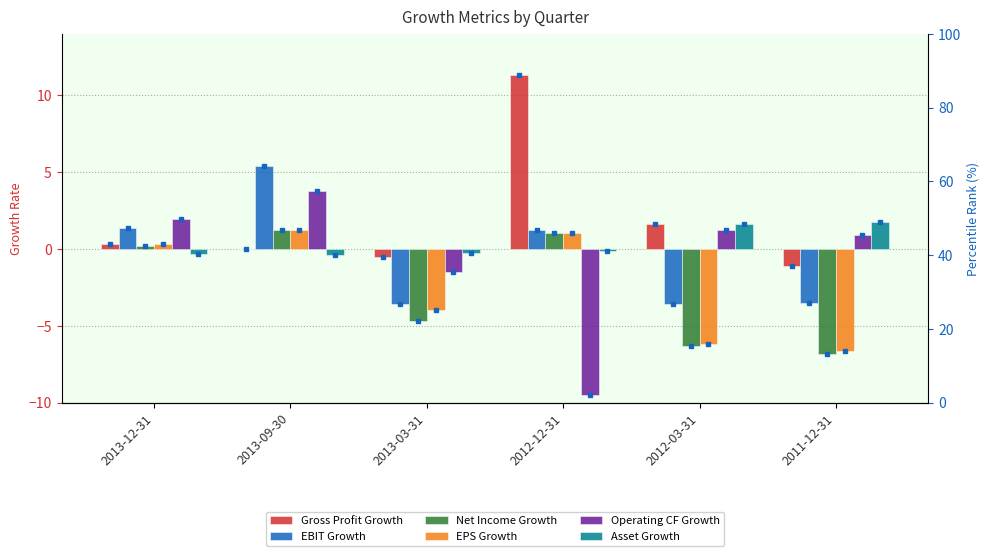

How many data points does each series have?

6